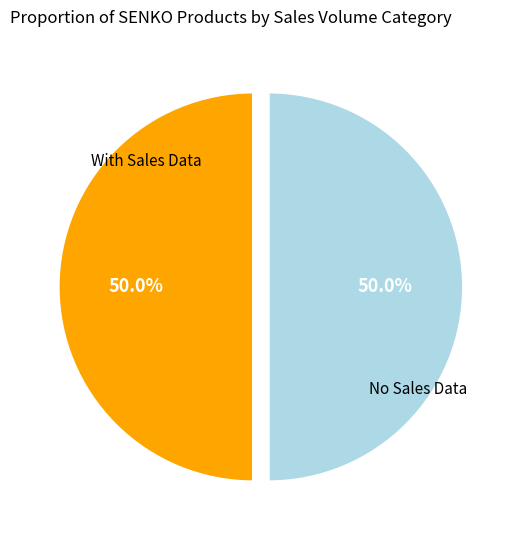

Count the number of slices in the pie.

2